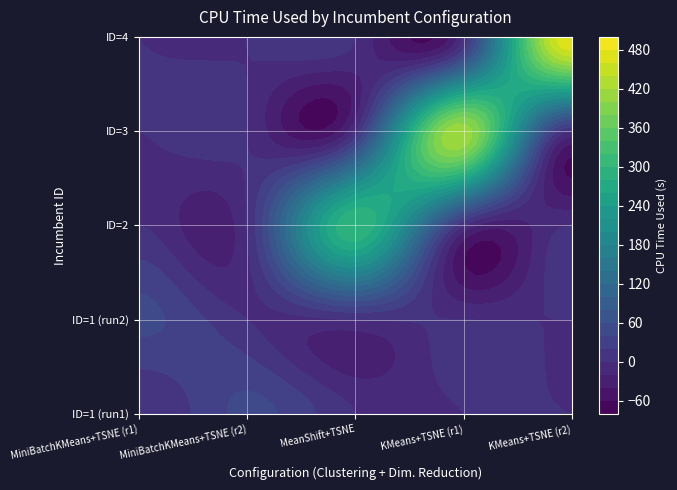

How many values in MiniBatchKMeans_TSNE_run1 are above zero?

1